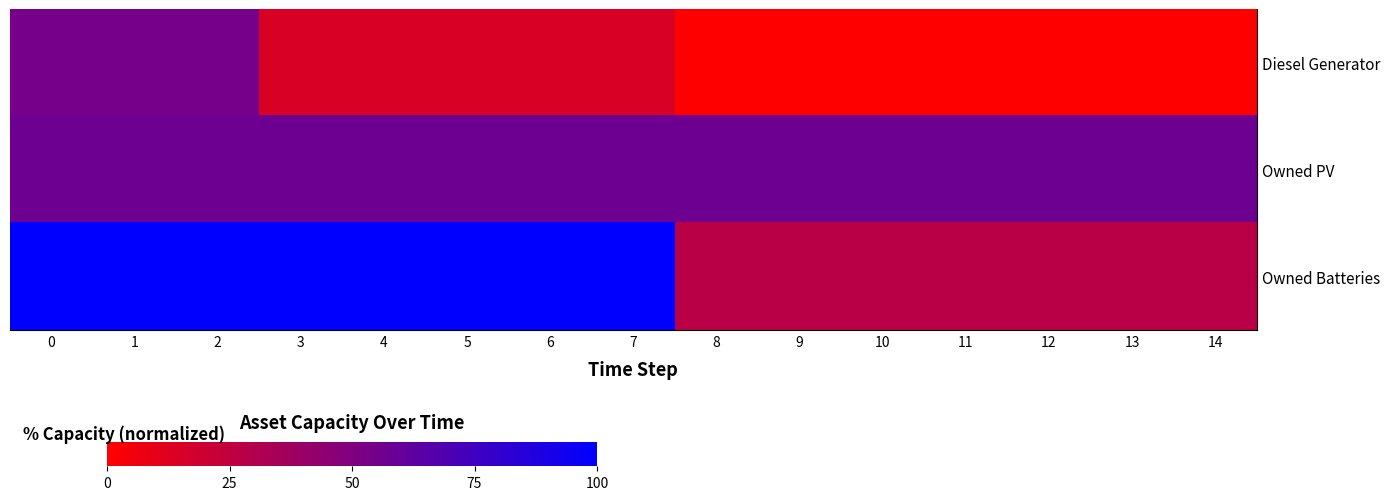

Which series has the largest total across all categories?

Owned Batteries